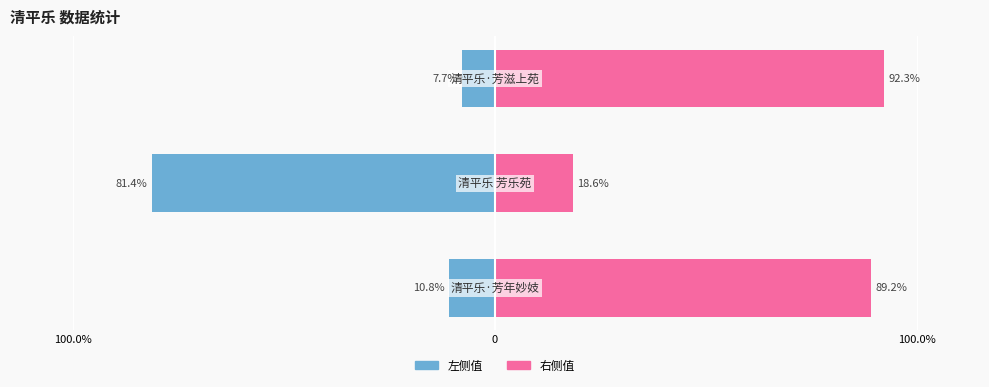

Which series changed the most between 100.0% and 0?

左侧值